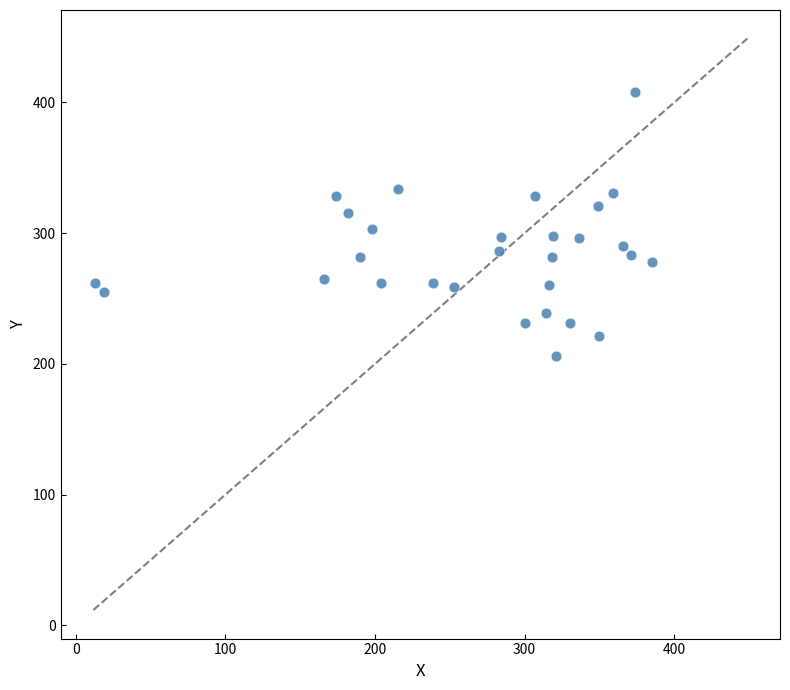

What is the range of Y values (max minus min)?

202